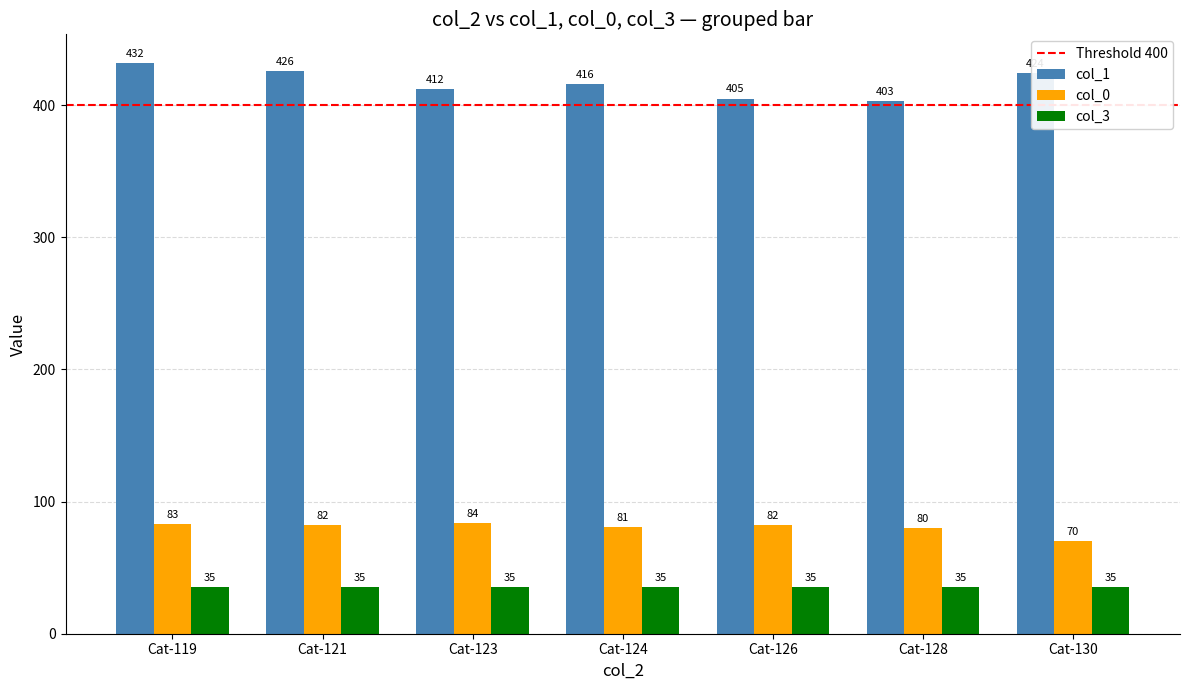

Read the col_0 value at Cat-126, to the nearest 5.

80